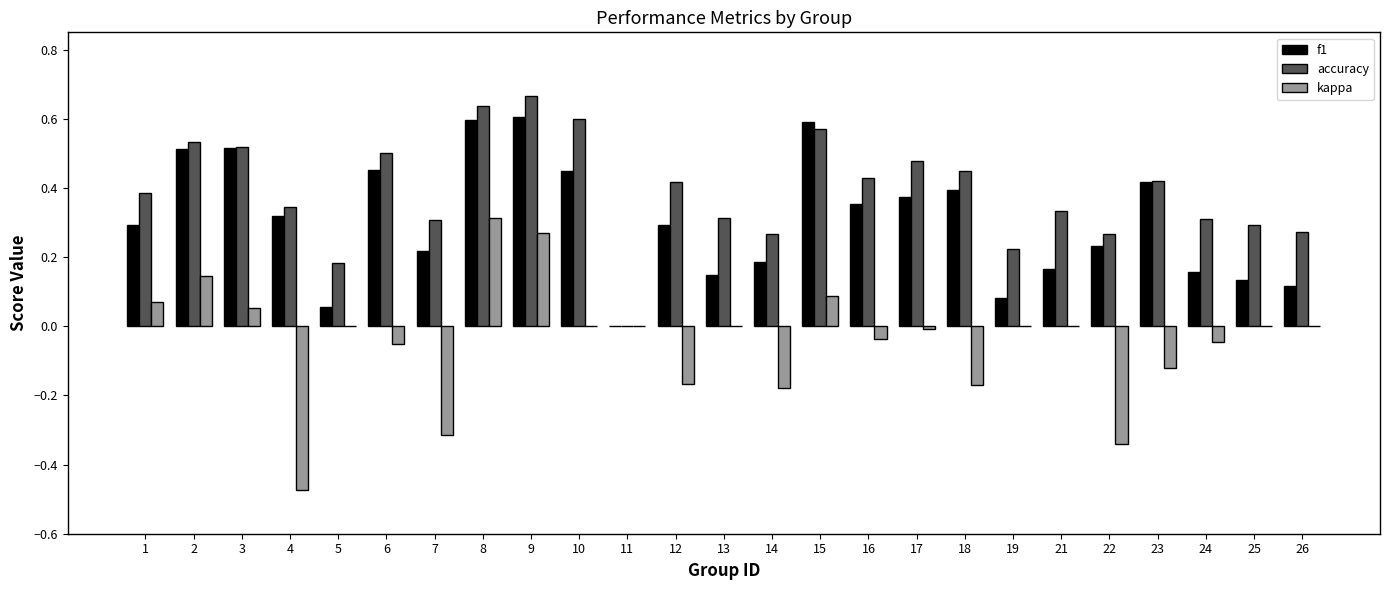

Is the value of kappa at 25 greater than the value of f1 at 25?

No